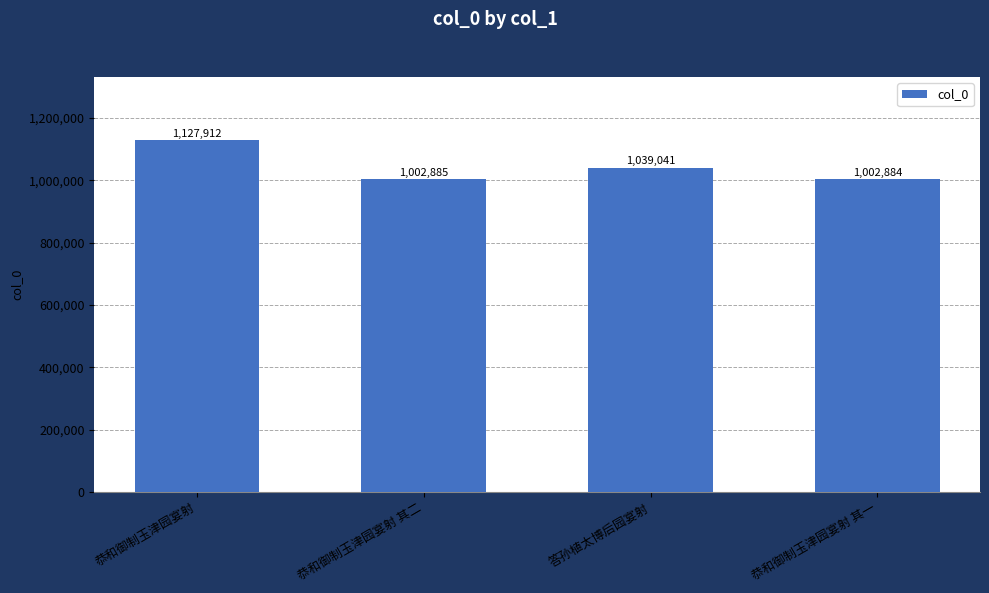

How many distinct data groups are displayed?

1